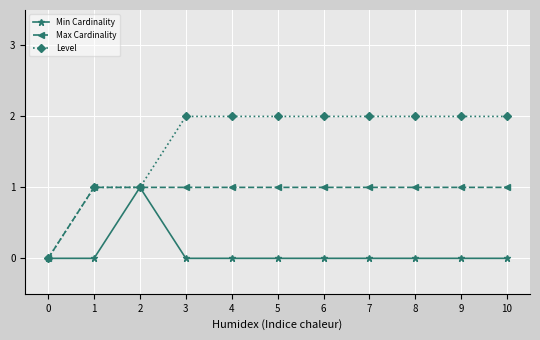

How many lines are shown in the chart?

3